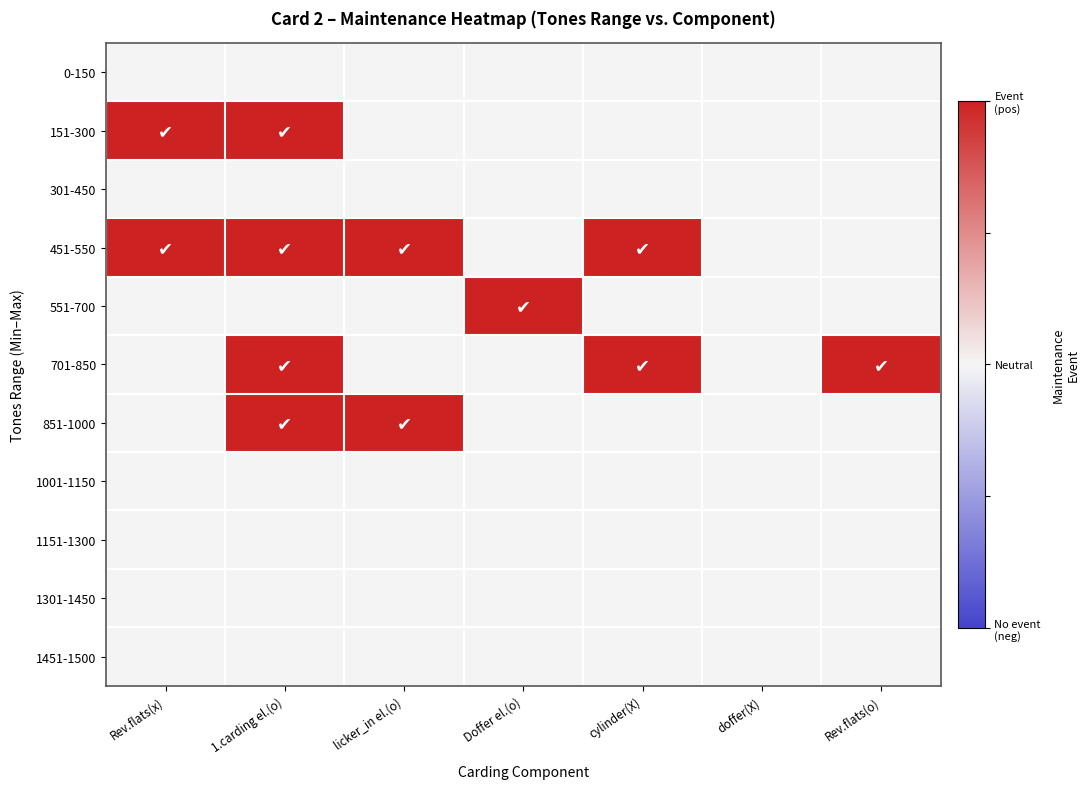

Between Rev.flats(x) and cylinder(X), which is larger?

Rev.flats(x)